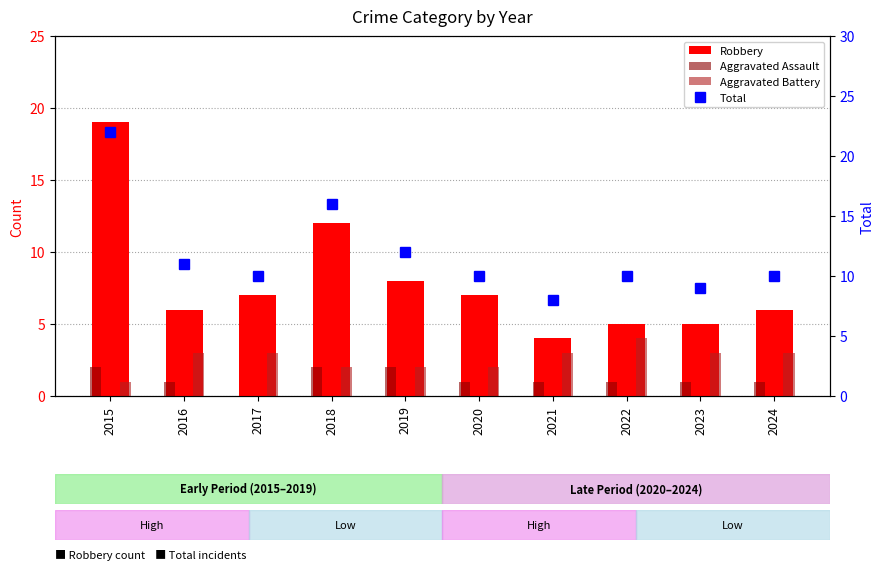

Is the value of Aggravated Assault at 2022 greater than the value of Aggravated Battery at 2022?

No